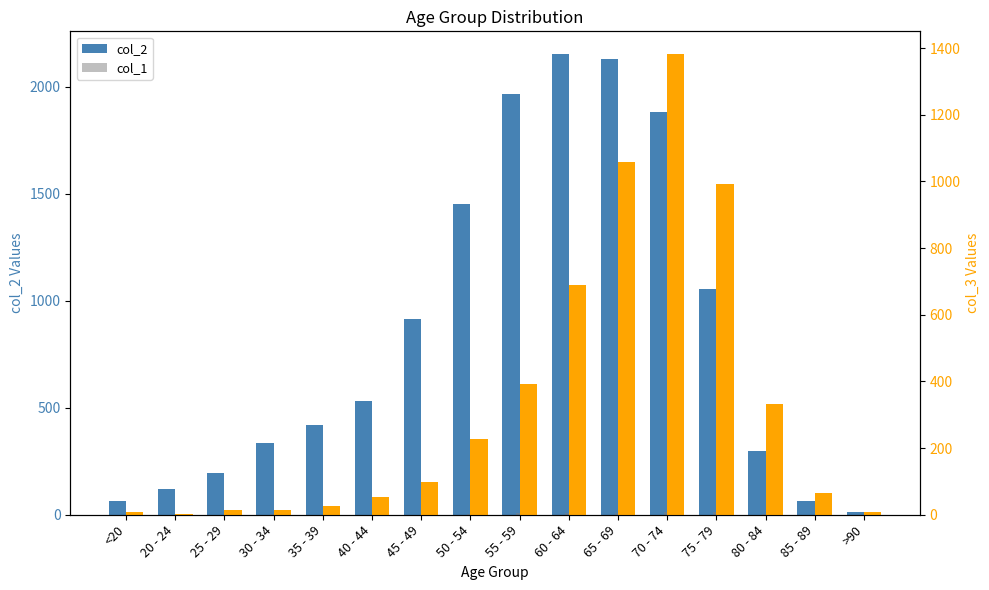

Rank the series at 20 - 24 from highest to lowest value.

col_2, col_3, col_1